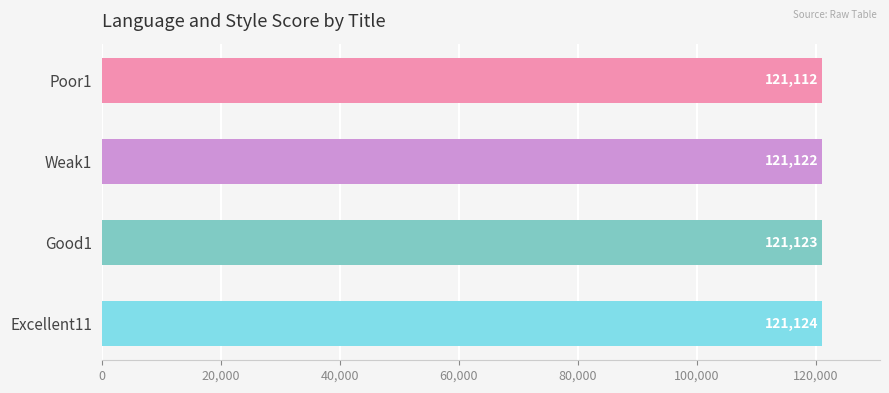

What is the difference between the second highest and minimum values?

11